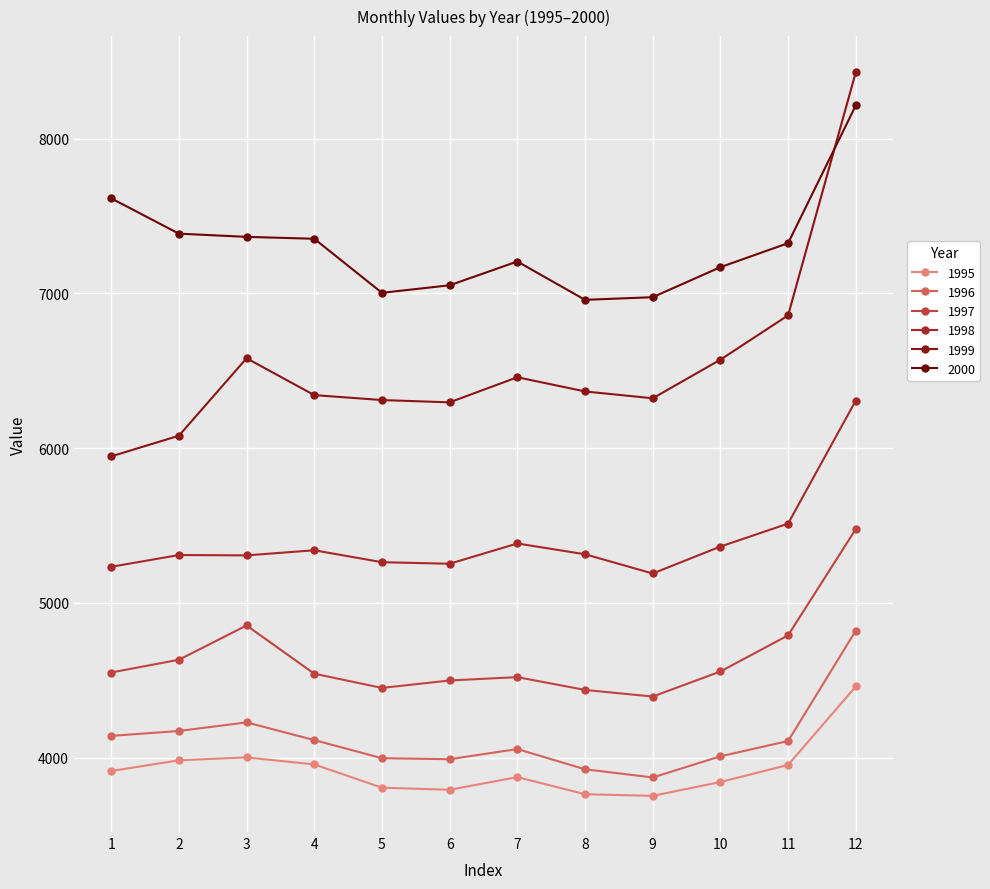

Where does the 1996 series first go above 4106?

1